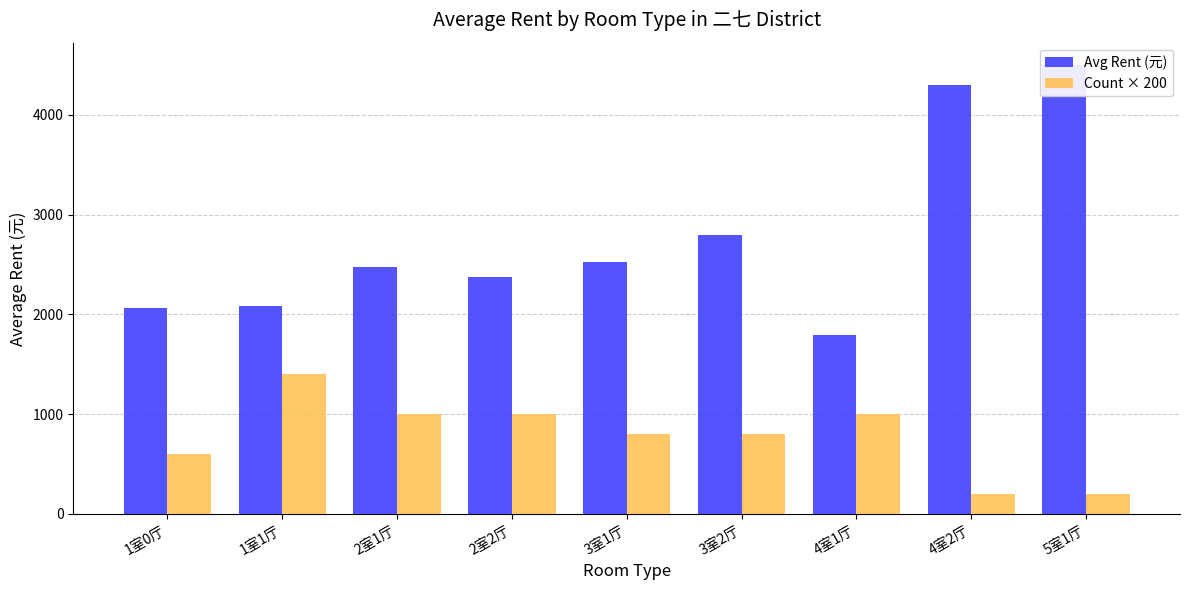

Reading left to right, transcribe all the data shown in this chart.

Avg Rent (元): 1室0厅=2066.7	1室1厅=2085.7	2室1厅=2480.0	2室2厅=2380.0	3室1厅=2525.0	3室2厅=2800.0	4室1厅=1790.0	4室2厅=4300.0	5室1厅=4500.0
Count × 200: 1室0厅=600.0	1室1厅=1400.0	2室1厅=1000.0	2室2厅=1000.0	3室1厅=800.0	3室2厅=800.0	4室1厅=1000.0	4室2厅=200.0	5室1厅=200.0